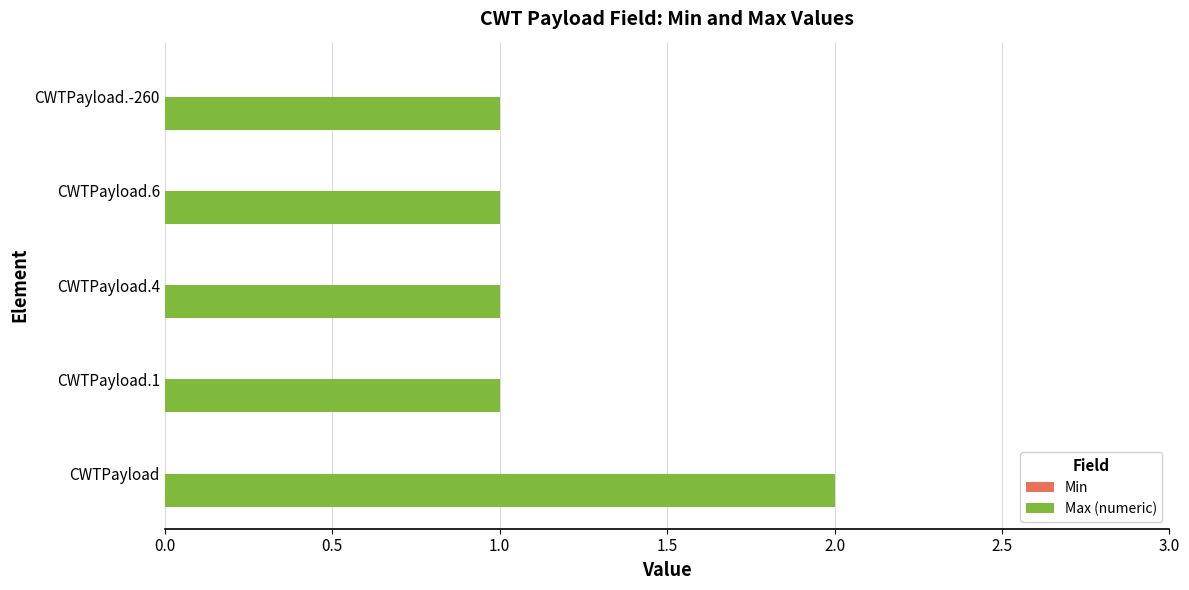

What is the sum of all values?

6